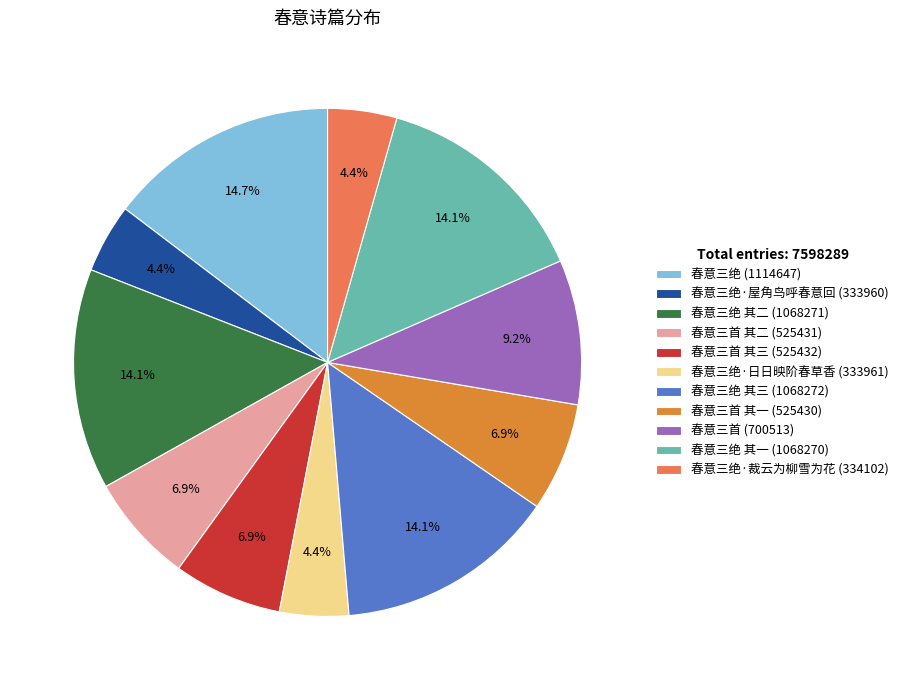

Is there a majority slice in this chart?

No